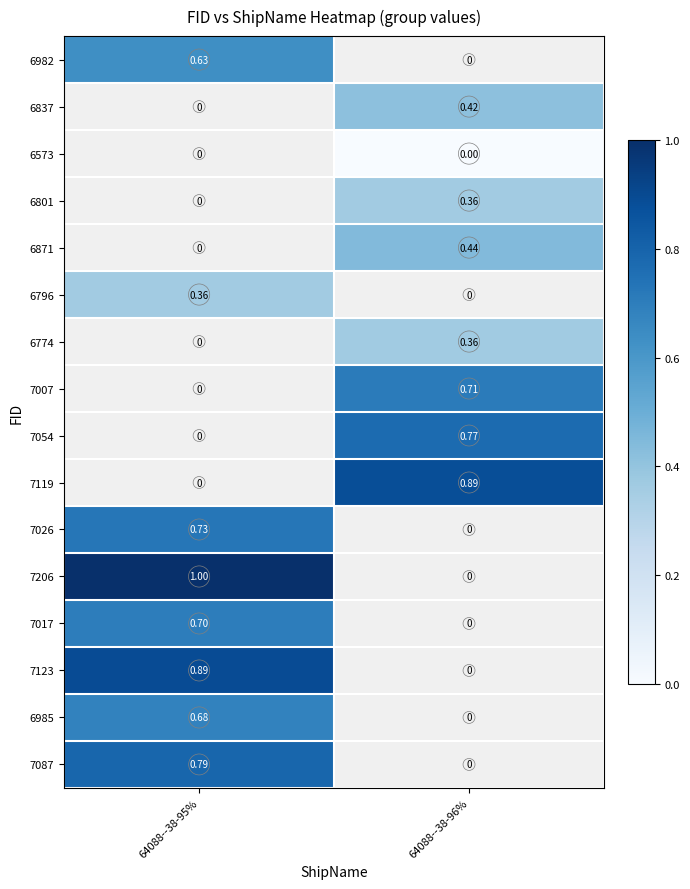

Which label corresponds to the largest value in the chart?

64088--38-95%